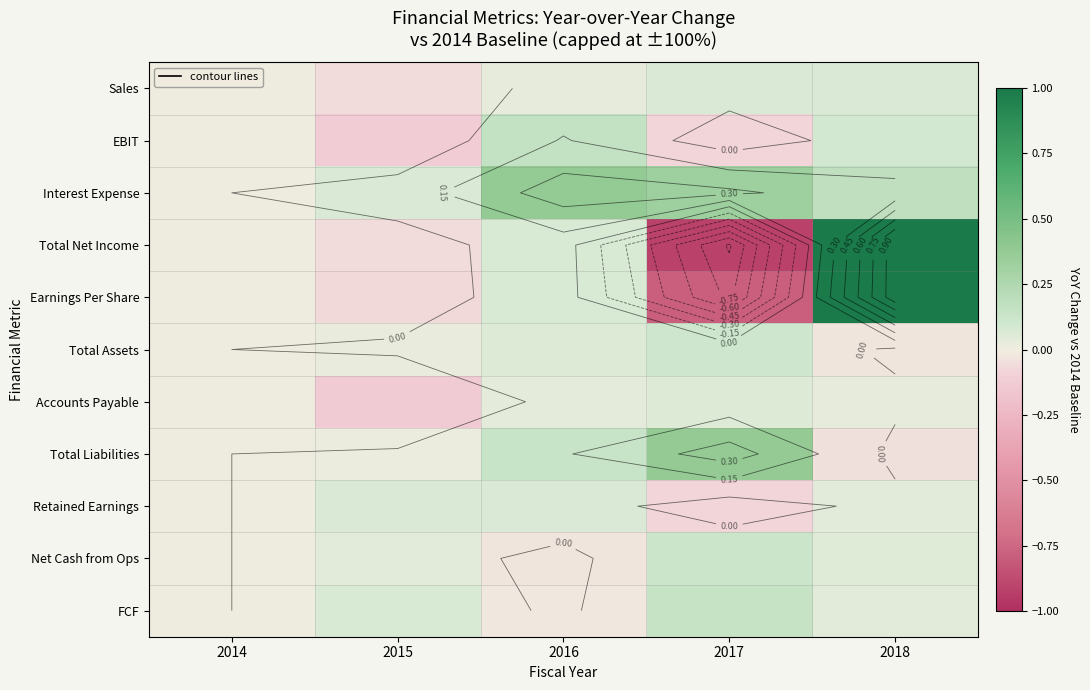

Rank the series by their maximum value, from highest to lowest.

Total Net Income, Earnings Per Share, Interest Expense, Total Liabilities, EBIT, FCF, Net Cash from Ops, Total Assets, Retained Earnings, Sales, Accounts Payable